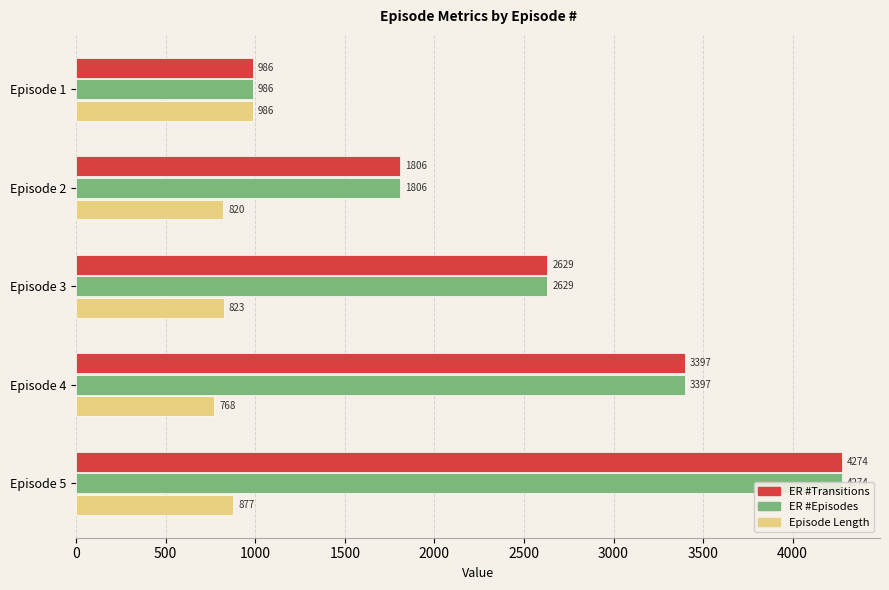

What are all the series names shown in the legend?

ER #Transitions, ER #Episodes, Episode Length